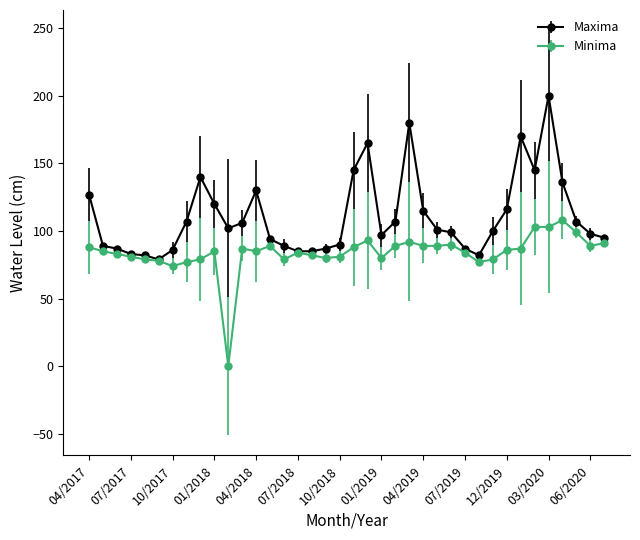

Which series has the largest total across all categories?

Maxima